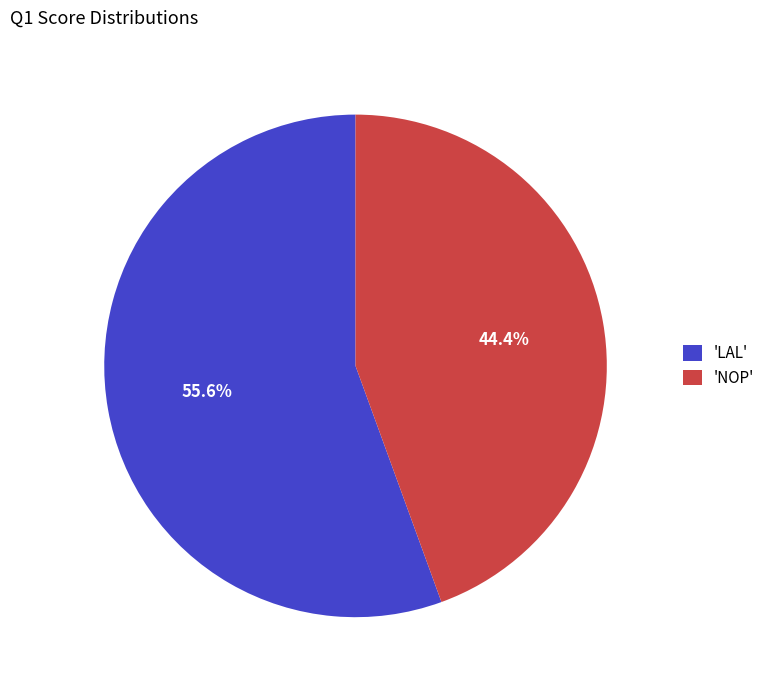

How many slices are in this pie chart?

2